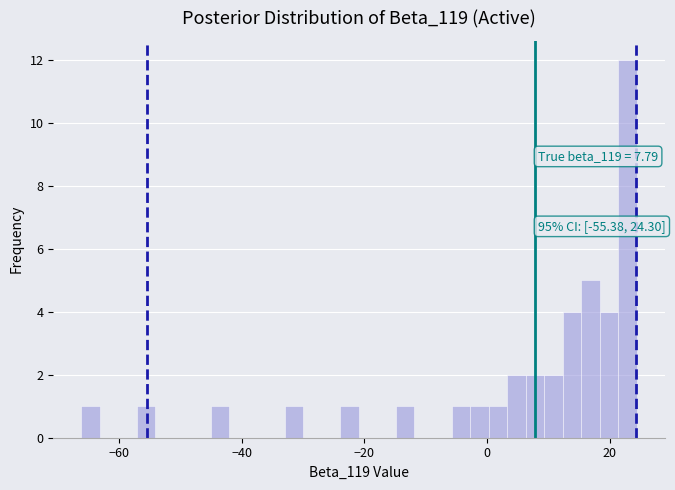

Around what value on the x-axis is the tallest bar? Give the approximate position of its centre, as read against the axis.

22